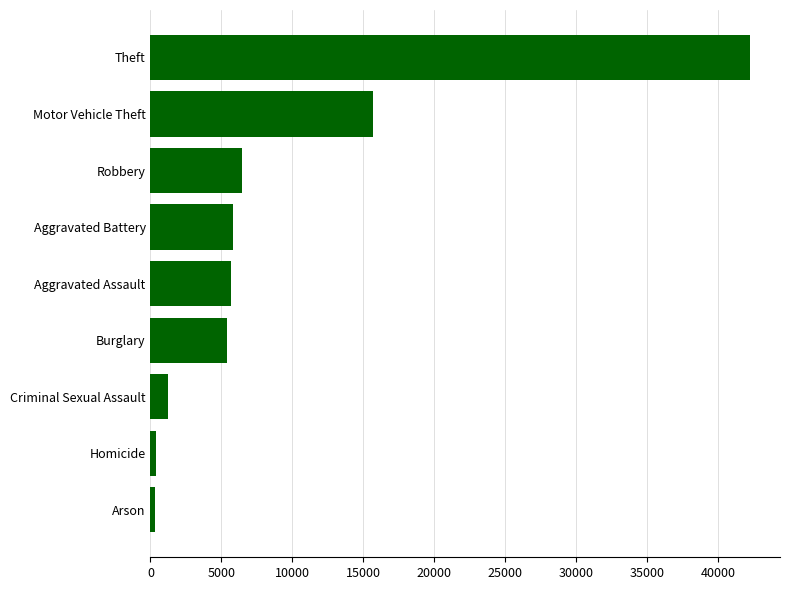

The value at Criminal Sexual Assault is 1213. True or false?

True